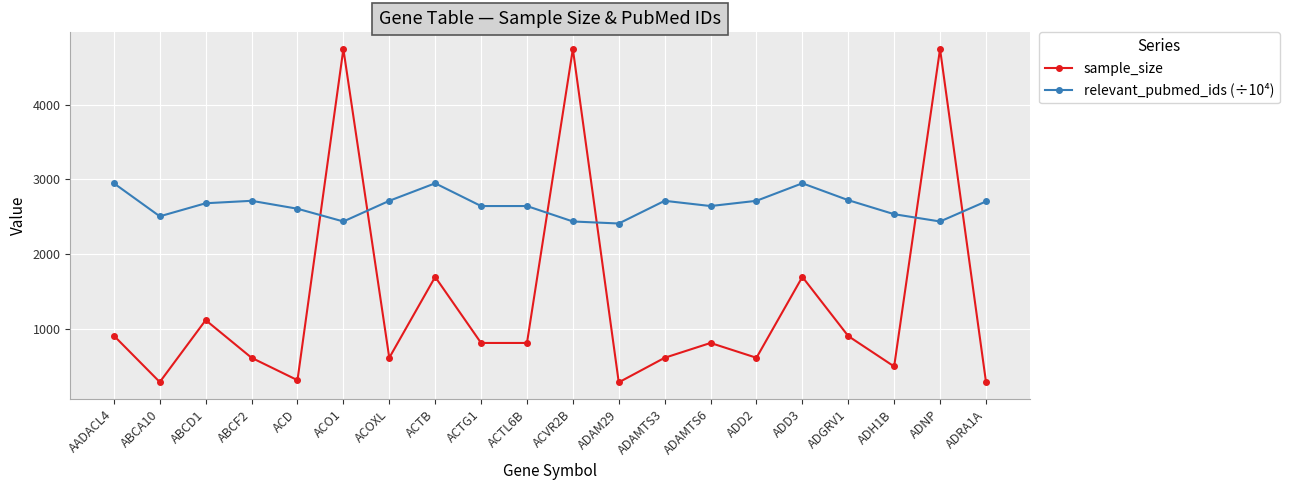

Which series ends up on top after the final intersection of relevant_pubmed_ids (÷10⁴) and sample_size?

relevant_pubmed_ids (÷10⁴)